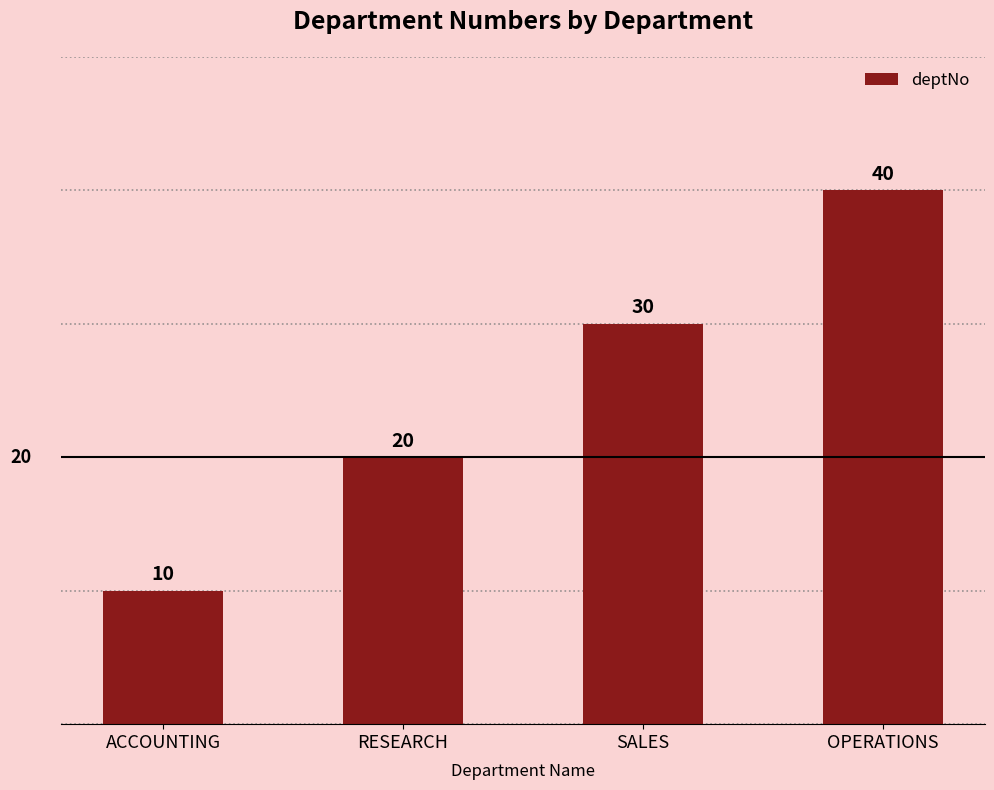

What is the label of the 2nd bar from the left?

RESEARCH